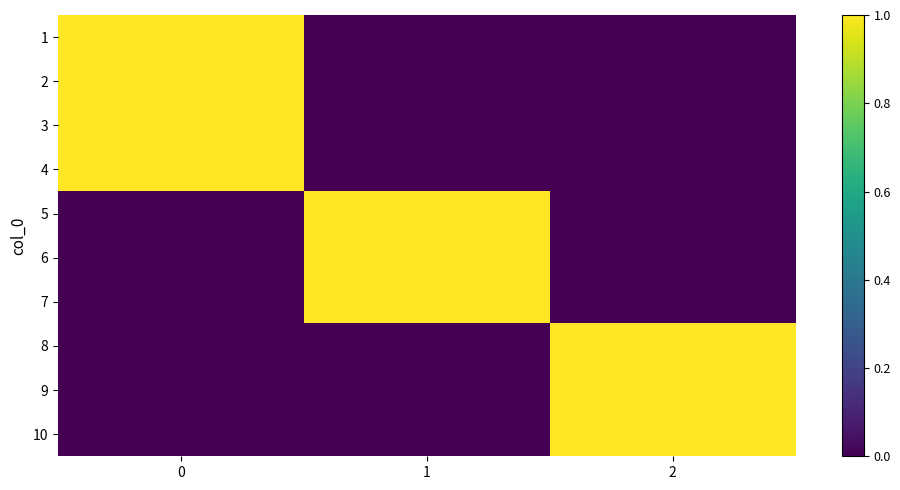

Count the number of data series in this chart.

10